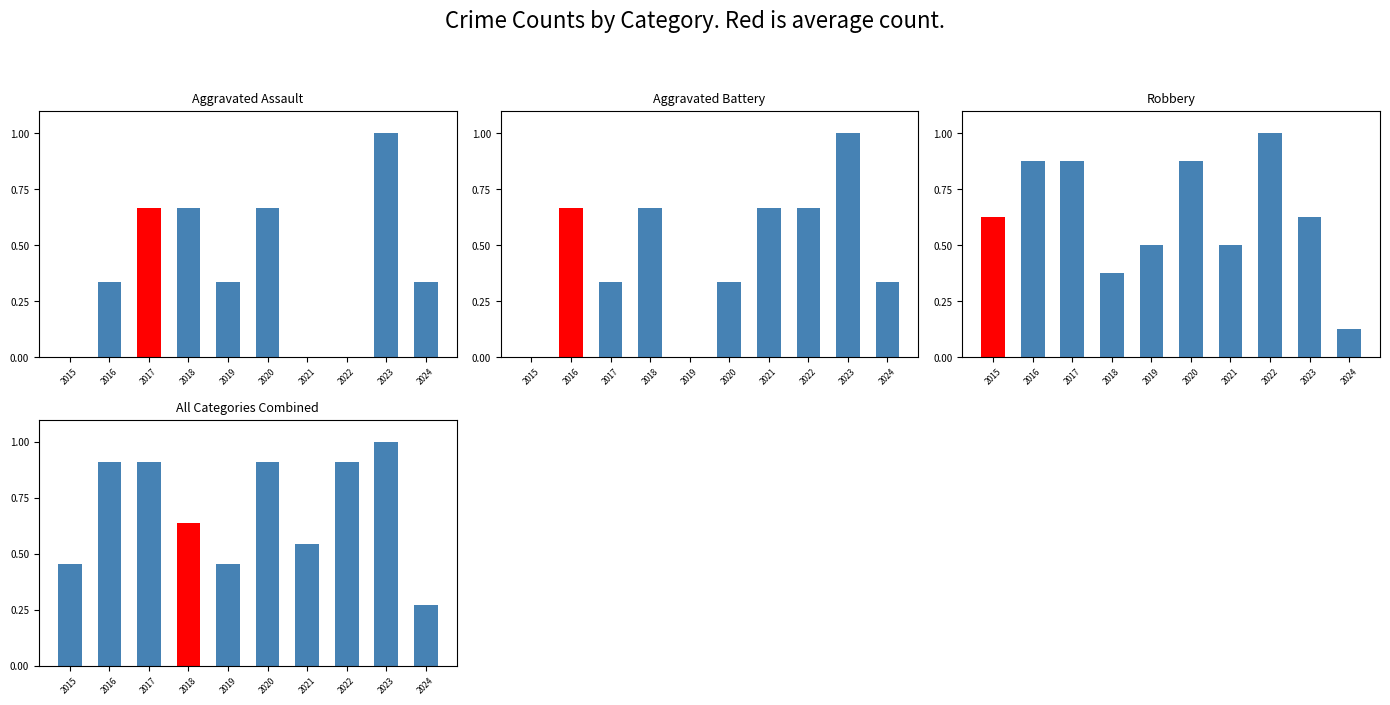

Reading right to left, transcribe all the data shown in this chart.

Aggravated Assault: 0.3	1.0	0.0	0.0	0.7	0.3	0.7	0.7	0.3	0.0
Aggravated Battery: 0.3	1.0	0.7	0.7	0.3	0.0	0.7	0.3	0.7	0.0
Robbery: 0.1	0.6	1.0	0.5	0.9	0.5	0.4	0.9	0.9	0.6
All Categories Combined: 0.3	1.0	0.9	0.5	0.9	0.5	0.6	0.9	0.9	0.5